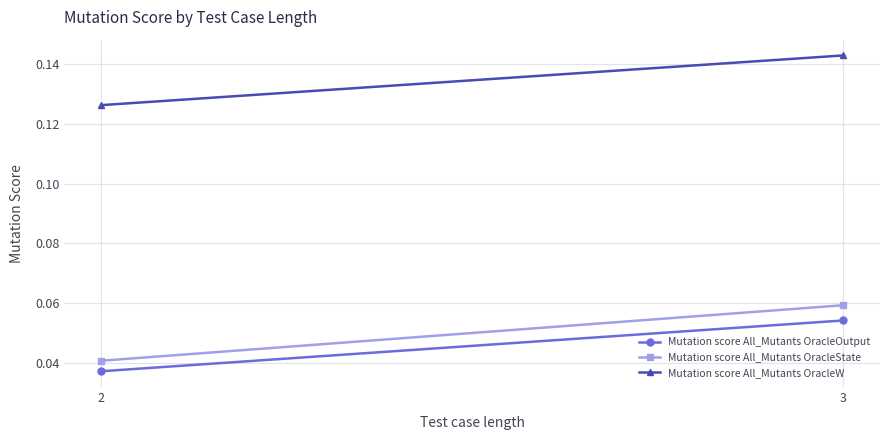

At which category is the sum across all series the highest?

3